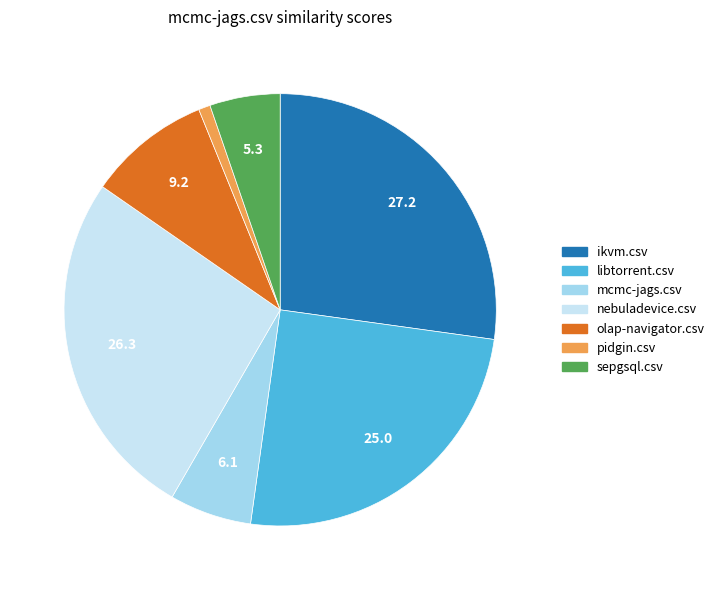

Which slice is the smallest?

pidgin.csv